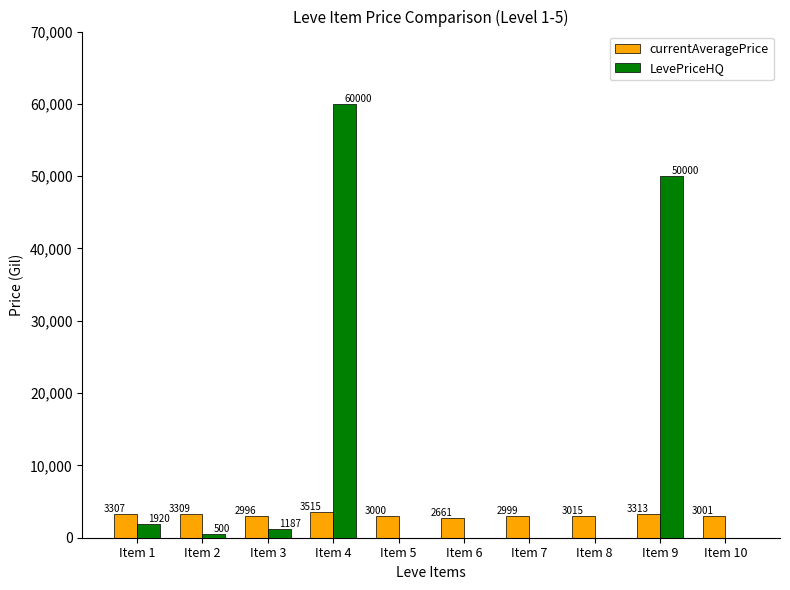

Which series has the largest total across all categories?

LevePriceHQ